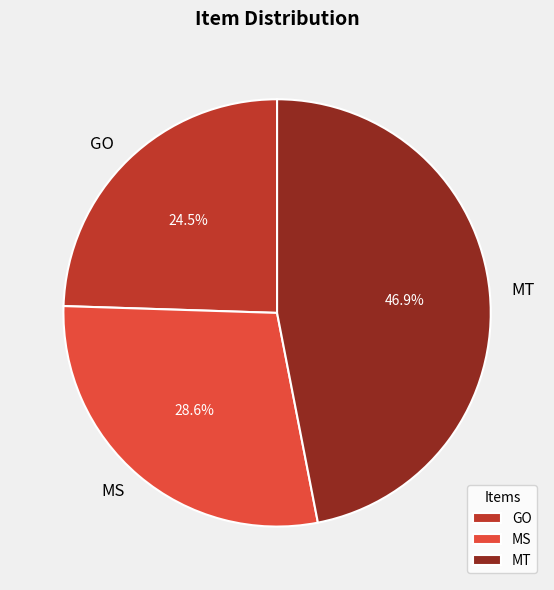

Rank the categories by value from highest to lowest.

MT, MS, GO